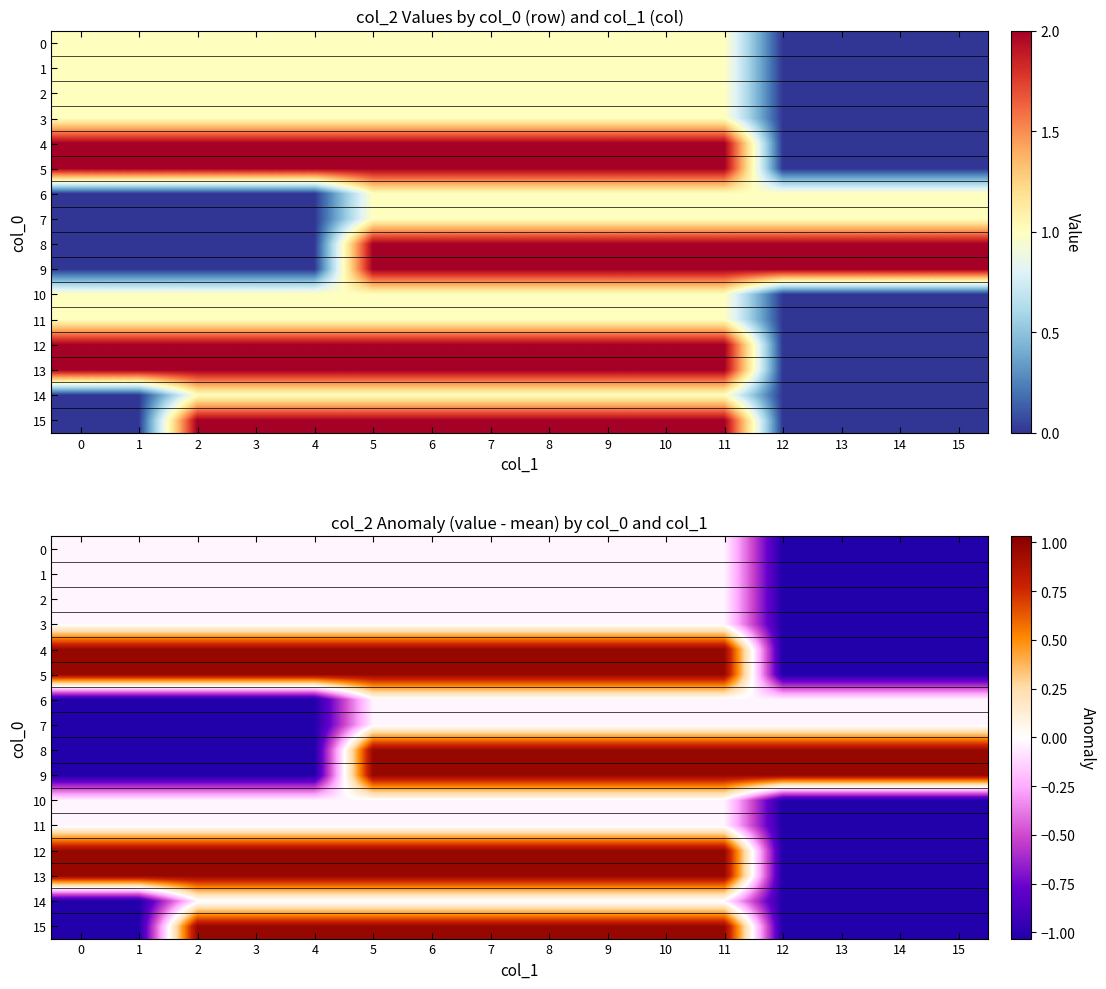

How many values in the row_4 series exceed 0?

12